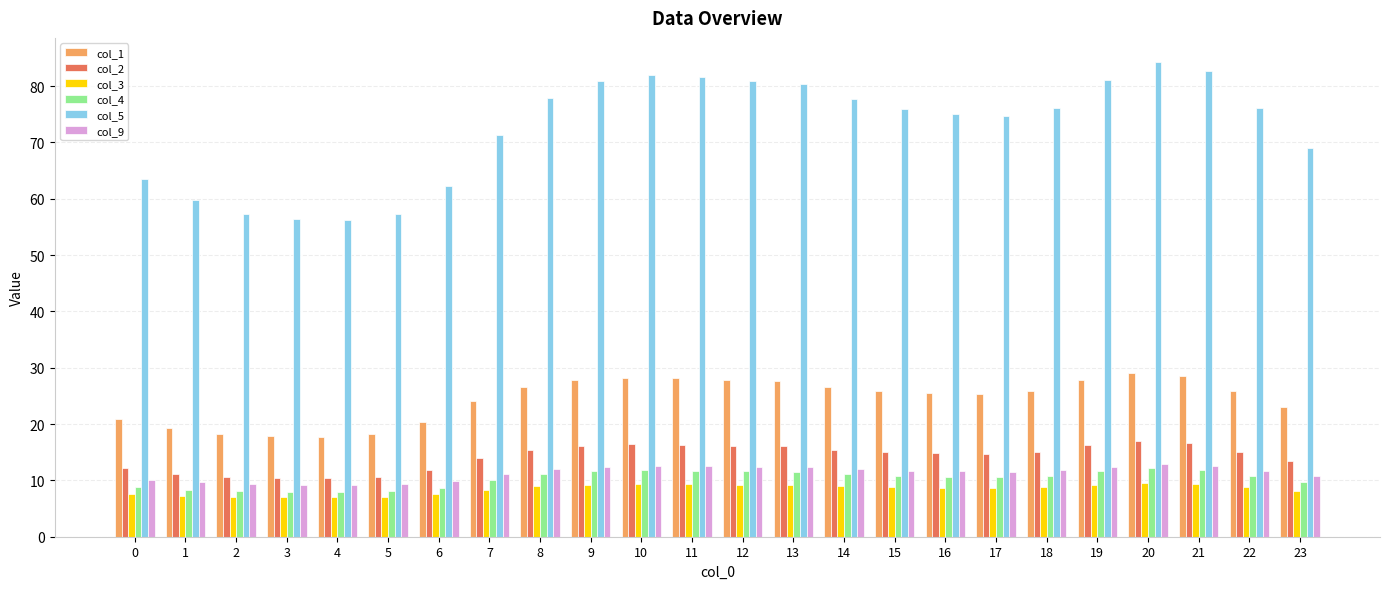

Is the value of col_2 at 2 greater than the value of col_3 at 18?

Yes